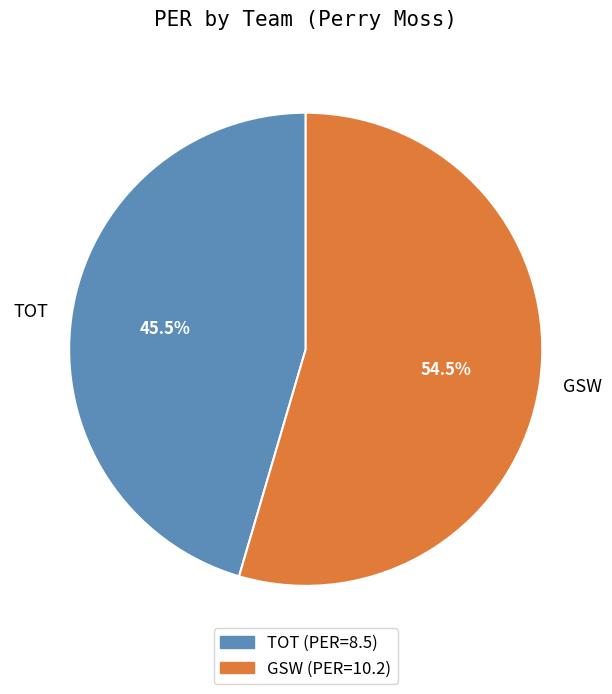

Is there a majority slice in this chart?

Yes